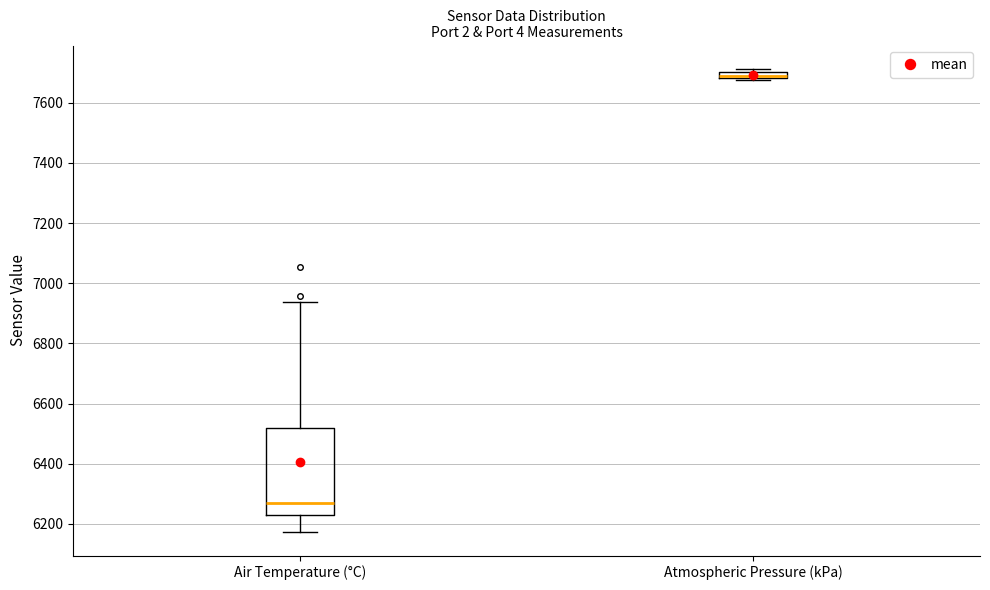

Comparing the boxes themselves (not the whiskers), which one is the tallest?

Air Temperature (°C)